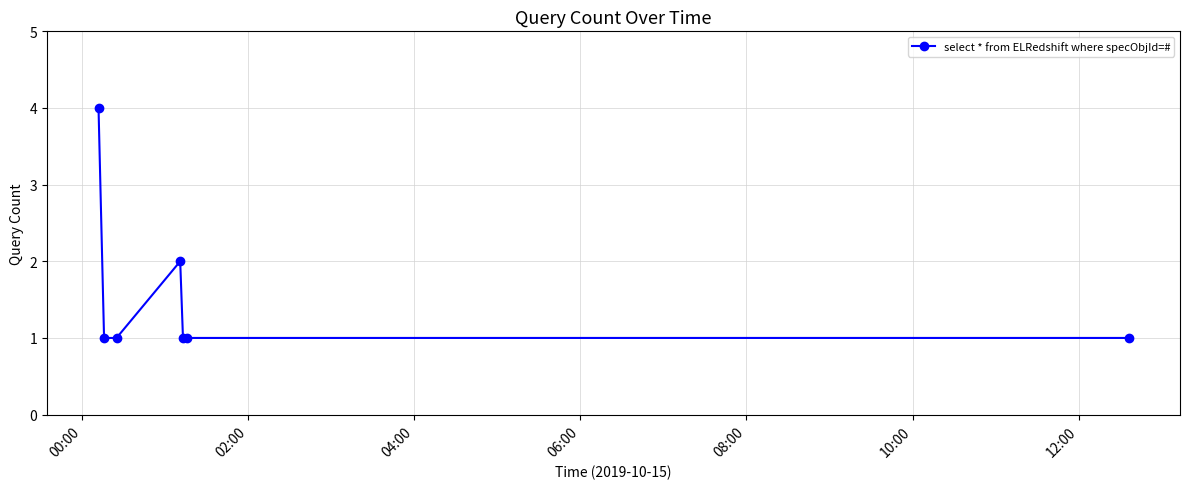

True or false: the data has more than 2 interior local peaks.

False